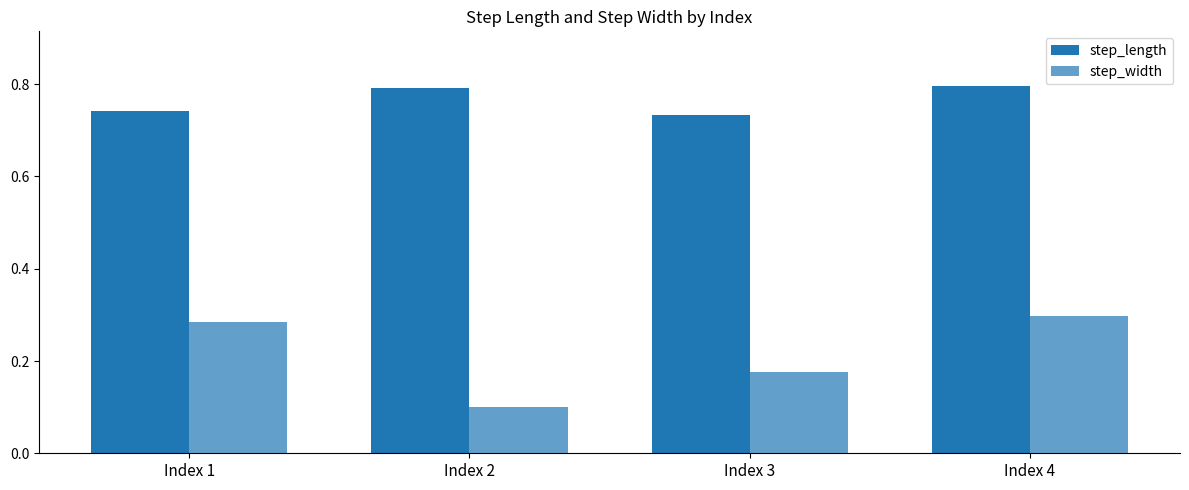

Which category has the highest value in the step_width series?

Index 4